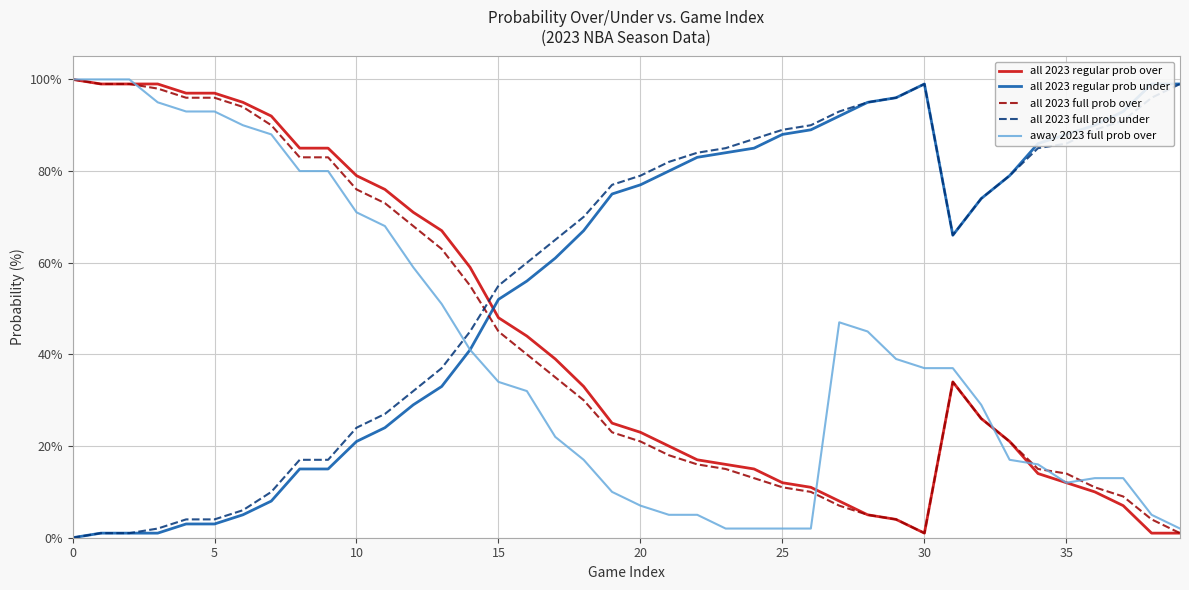

Reading left to right, extract all data points from this chart.

all 2023 regular prob over: 100	99	99	99	97	97	95	92	85	85	79	76	71	67	59	48	44	39	33	25	23	20	17	16	15	12	11	8	5	4	1	34	26	21	14	12	10	7	1	1
all 2023 regular prob under: 0	1	1	1	3	3	5	8	15	15	21	24	29	33	41	52	56	61	67	75	77	80	83	84	85	88	89	92	95	96	99	66	74	79	86	88	90	93	99	99
all 2023 full prob over: 100	99	99	98	96	96	94	90	83	83	76	73	68	63	55	45	40	35	30	23	21	18	16	15	13	11	10	7	5	4	1	34	26	21	15	14	11	9	4	1
all 2023 full prob under: 0	1	1	2	4	4	6	10	17	17	24	27	32	37	45	55	60	65	70	77	79	82	84	85	87	89	90	93	95	96	99	66	74	79	85	86	89	91	96	99
away 2023 full prob over: 100	100	100	95	93	93	90	88	80	80	71	68	59	51	41	34	32	22	17	10	7	5	5	2	2	2	2	47	45	39	37	37	29	17	16	12	13	13	5	2